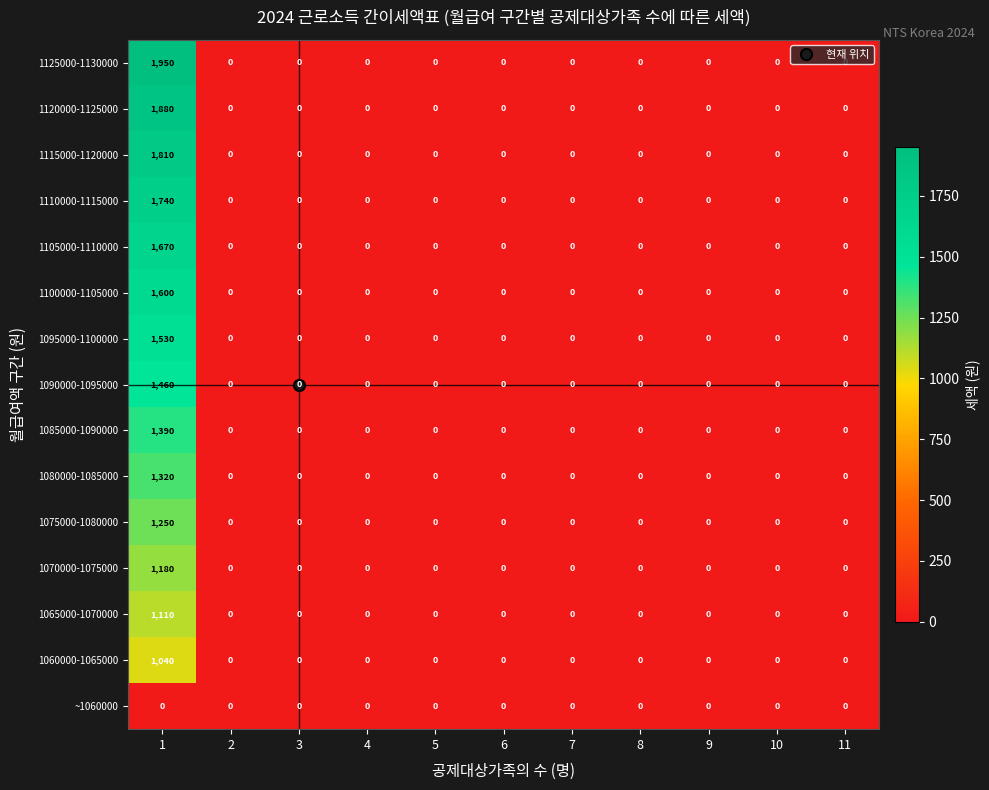

At how many categories does at least one series exceed 758?

1